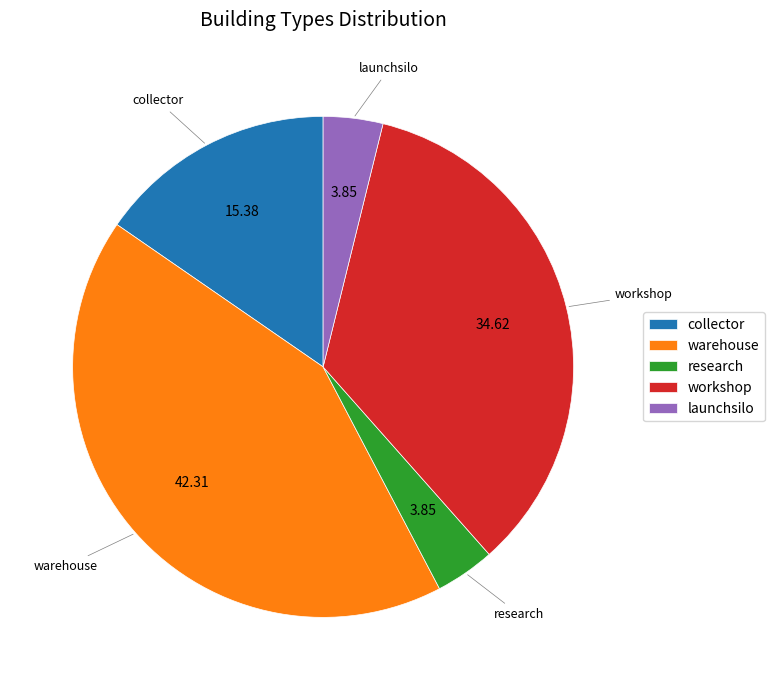

How many segments does this pie chart have?

5